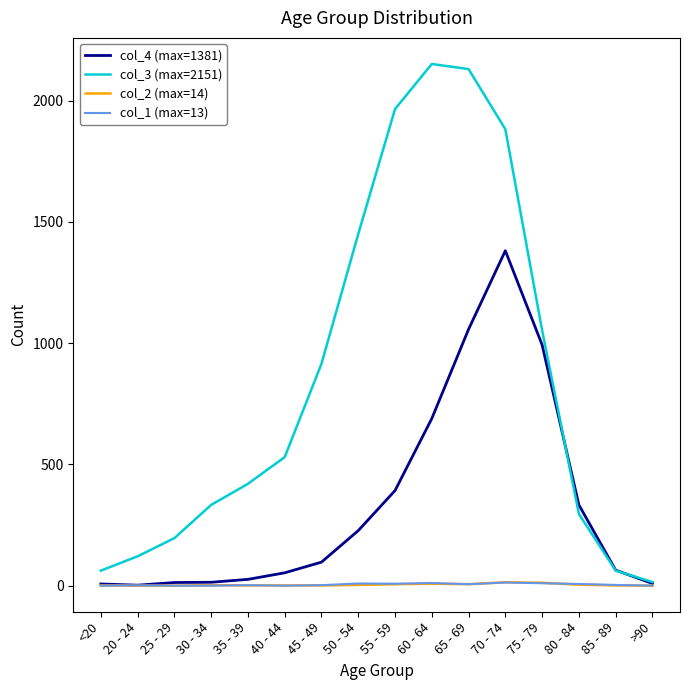

Which series has the largest total across all categories?

col_3 (max=2151)